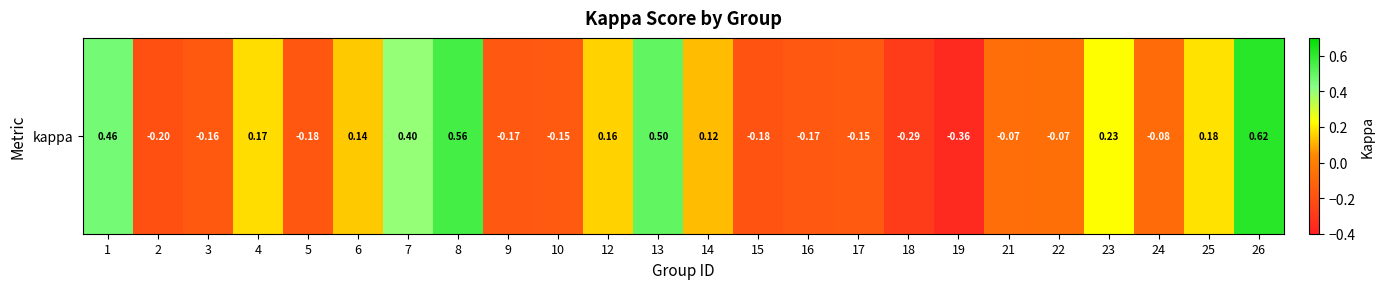

Where is the data nearest to the value 0?

22